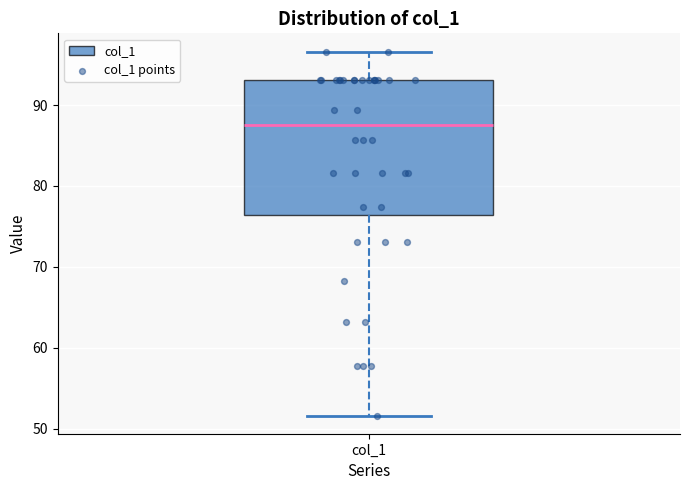

Transcribe this box plot: give where the median line is, the range the box spans, and where the two whiskers end, as read against the y-axis. The values are not printed on the chart, so give them approximately, as read against the axis.

median 88, box 76 to 93, whiskers 52 to 97